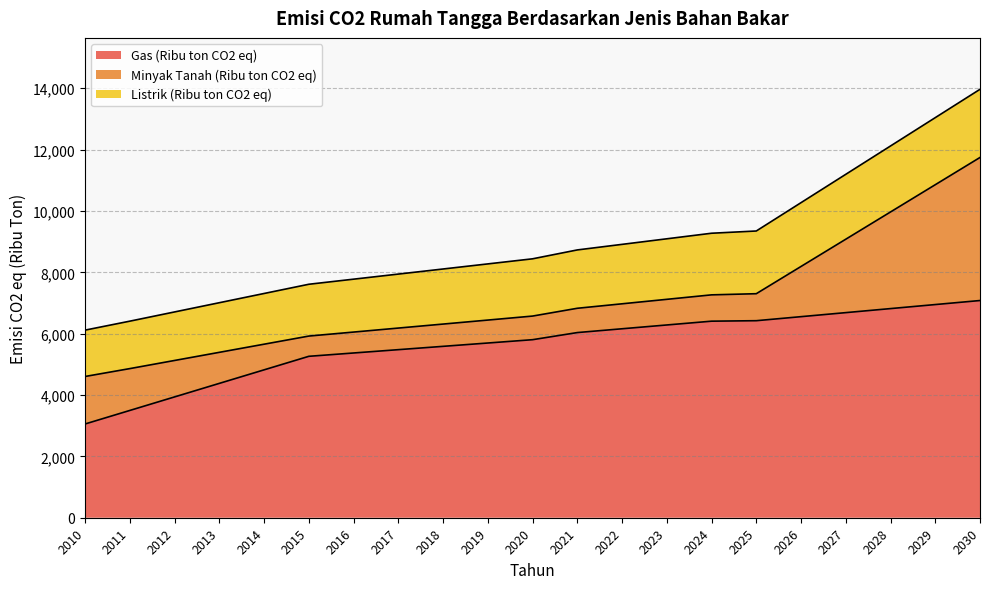

What is the difference between the maximum and minimum values in the Minyak Tanah (Ribu ton CO2 eq) series?

4003.6